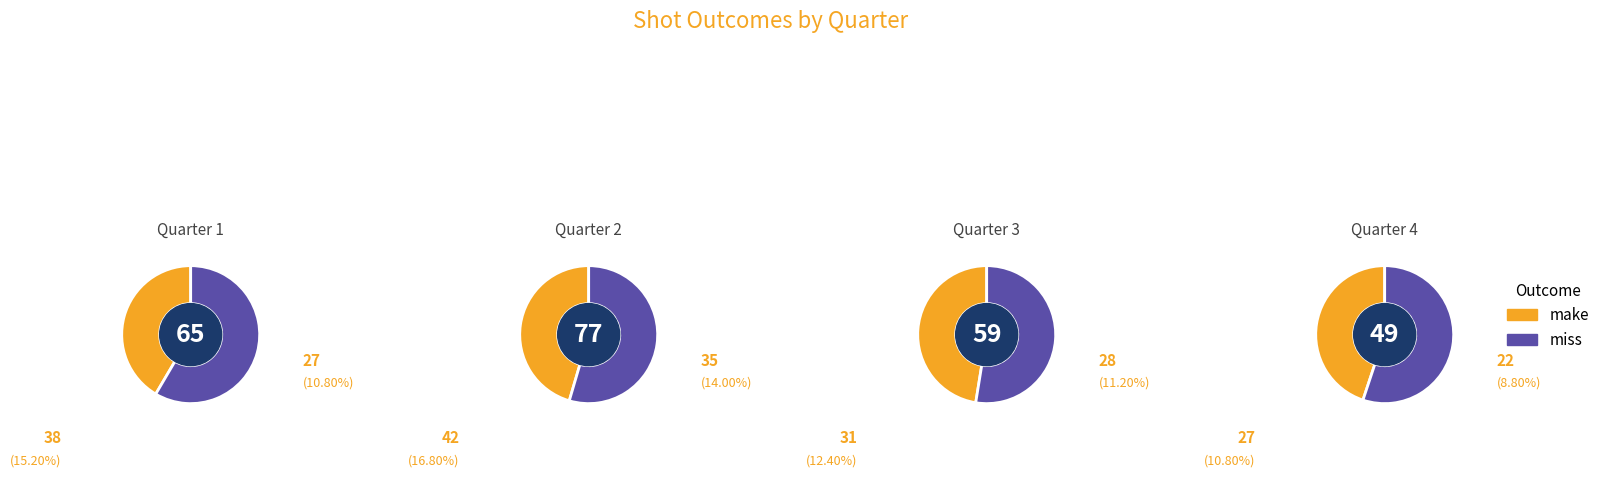

To the nearest percent, what percentage of the pie is 1?

30%